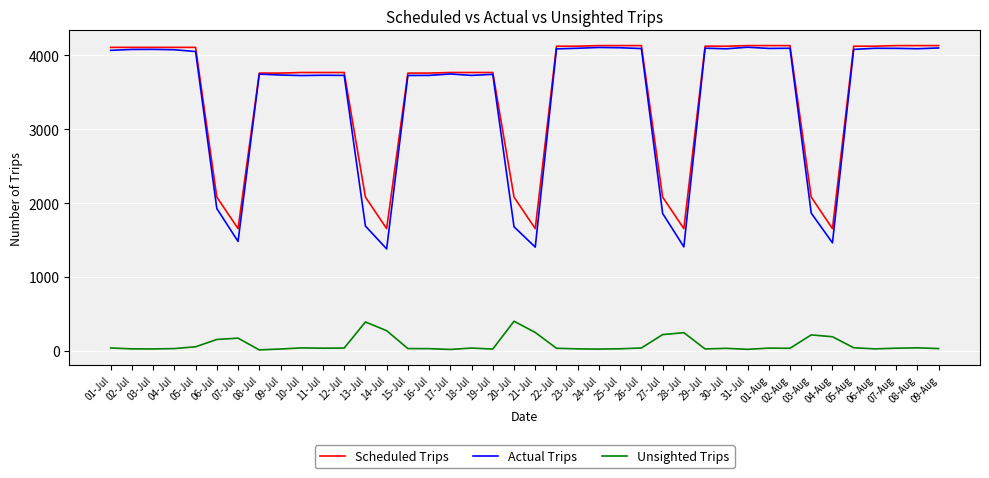

What is the maximum value for Unsighted Trips?

402